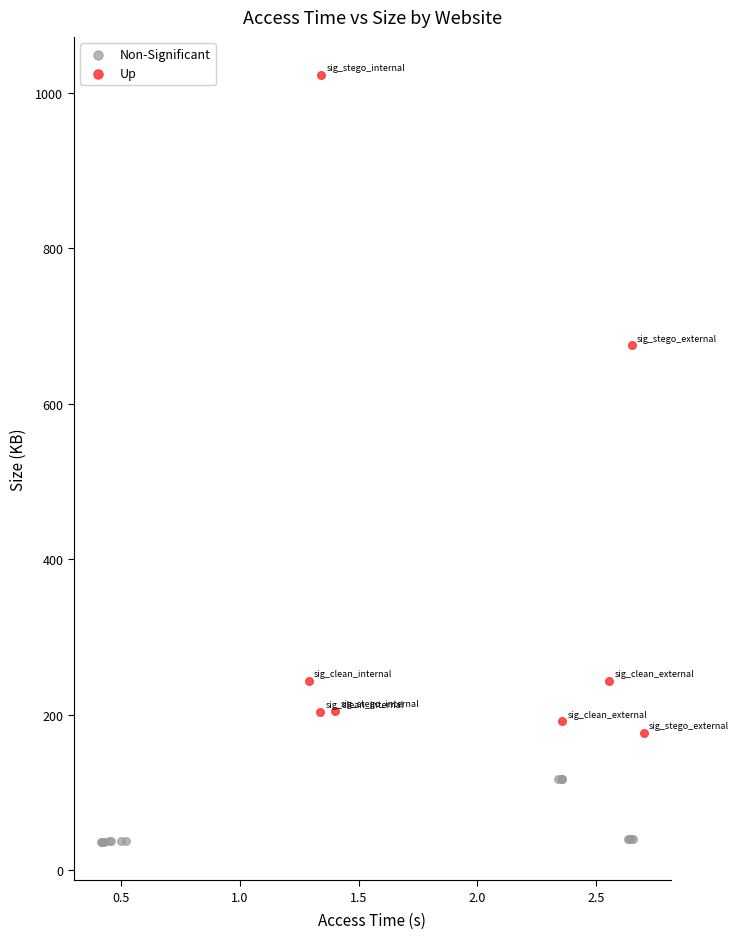

Which series has the widest spread of Y values?

Up